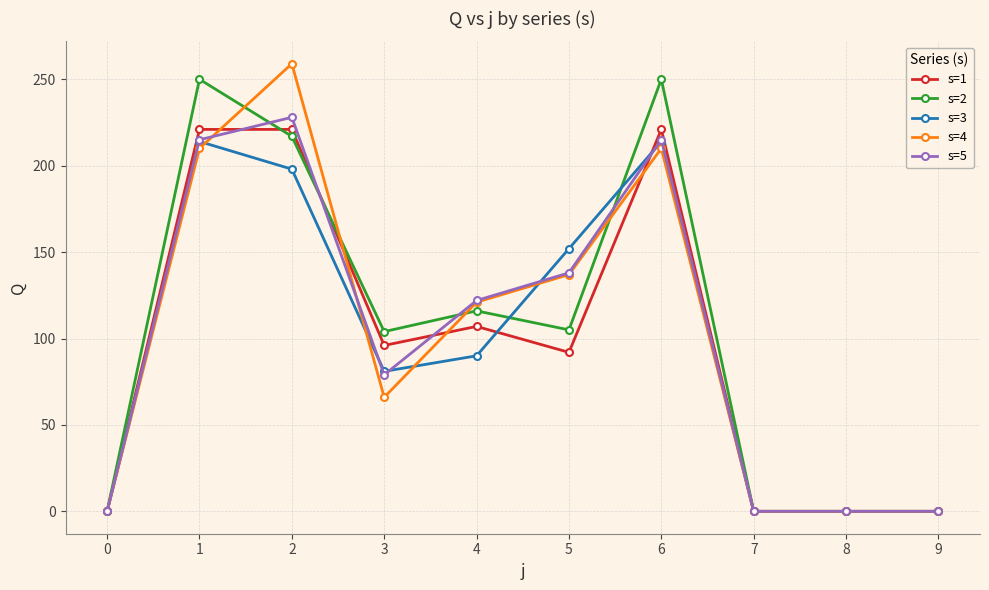

The s=3 series shows 0 at 7. True or false?

True